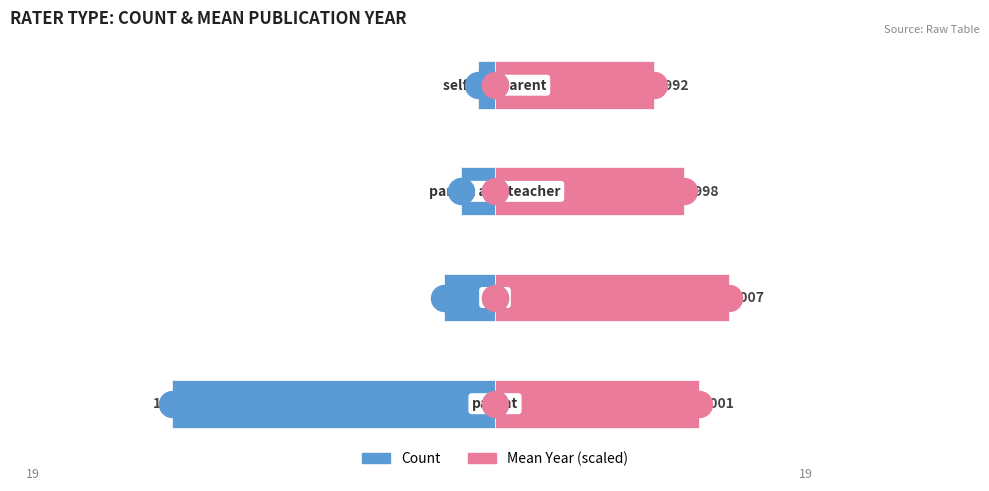

What is the total value across all series at 1?

10.7